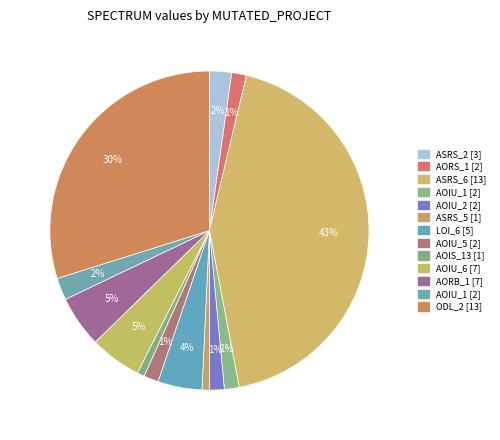

How many segments does this pie chart have?

13